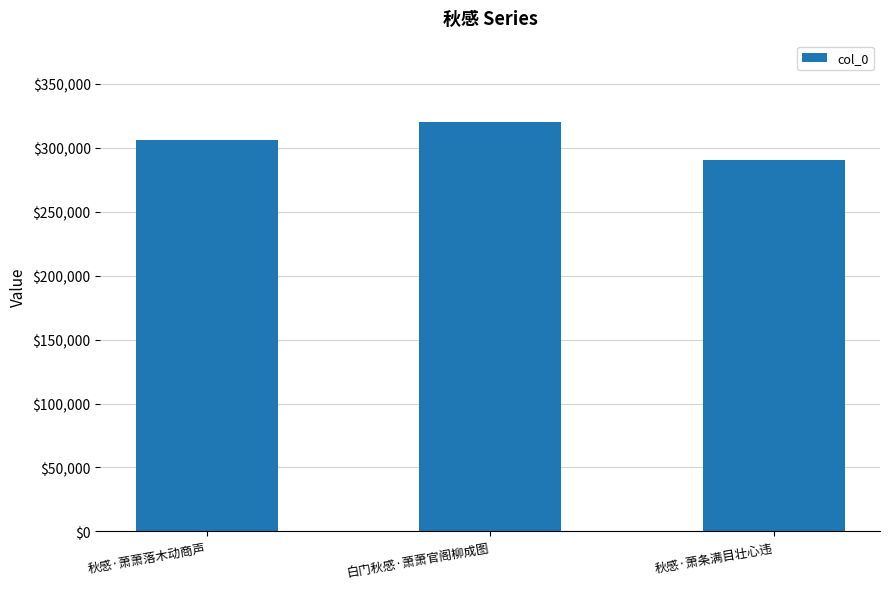

Rank the categories by value from lowest to highest.

秋感·萧条满目壮心违, 秋感·萧萧落木动商声, 白门秋感·萧萧官阁柳成图